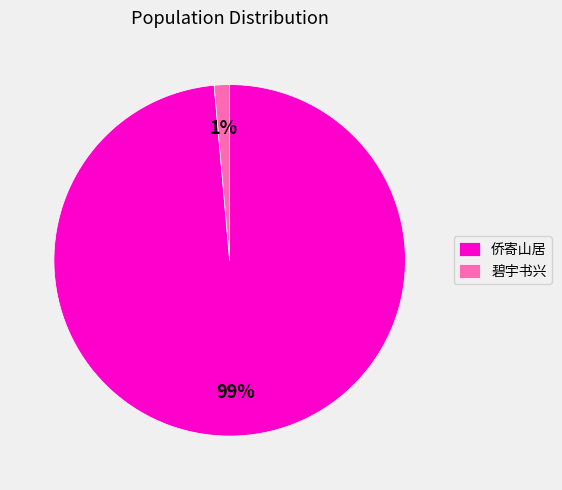

Count the number of slices in the pie.

2